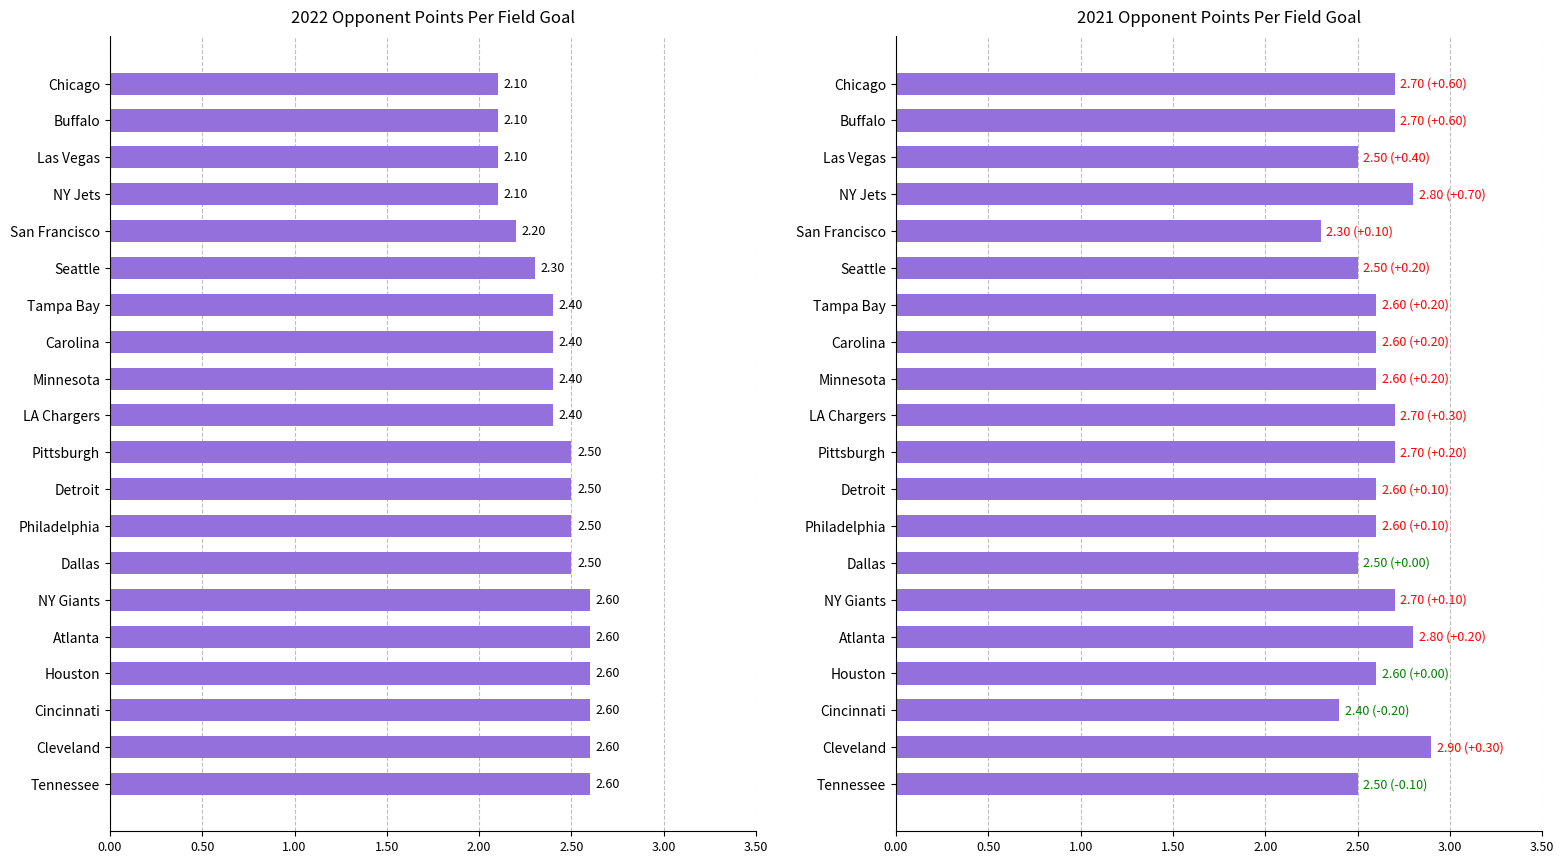

Is it true that 2021 equals 1.6 at Dallas?

False